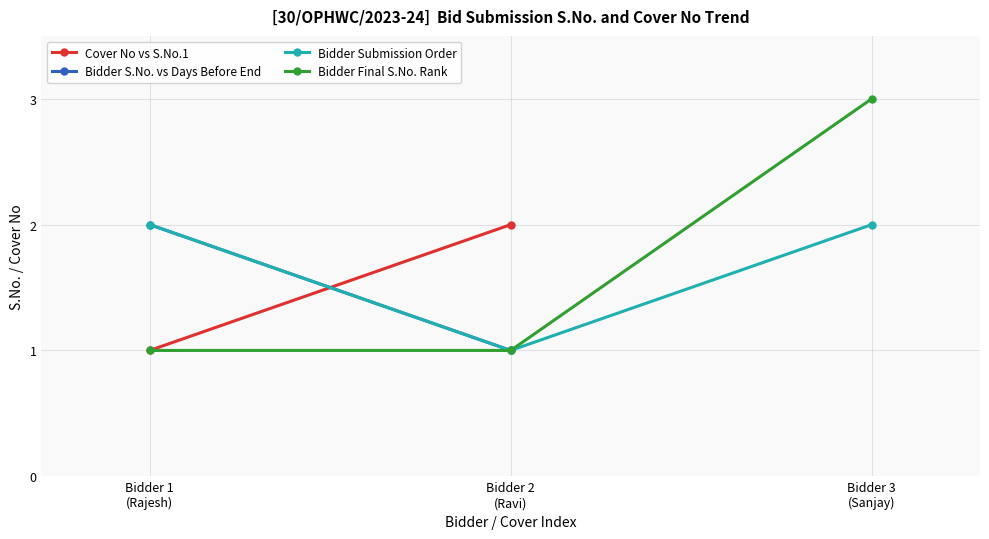

What is the maximum value for Bidder Final S.No. Rank?

3